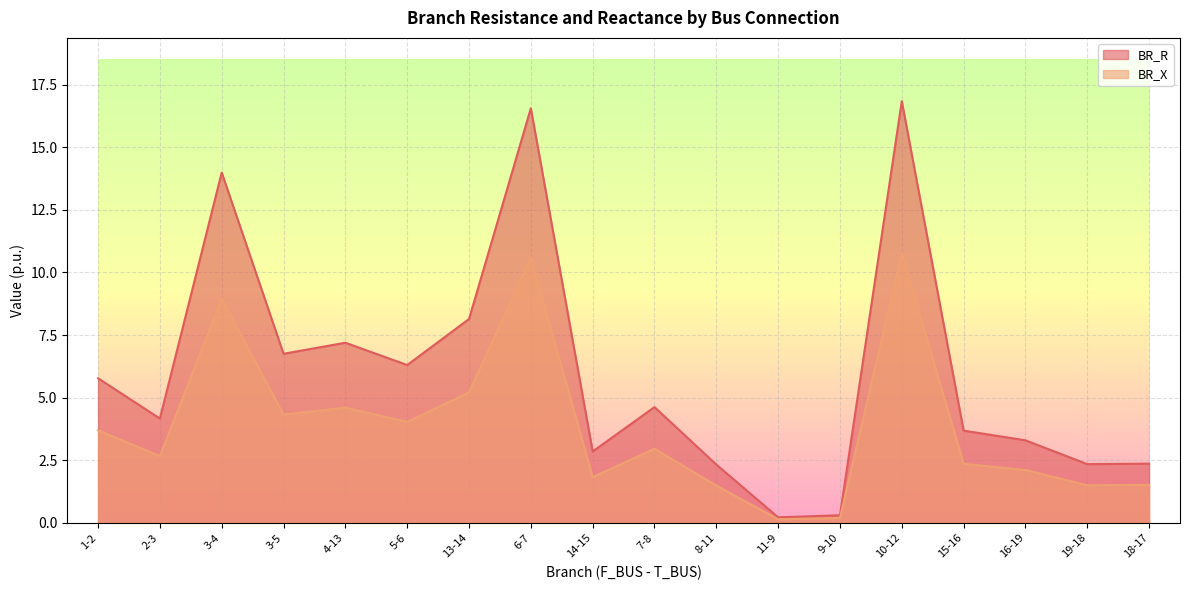

Rank the series by their maximum value, from lowest to highest.

BR_X, BR_R